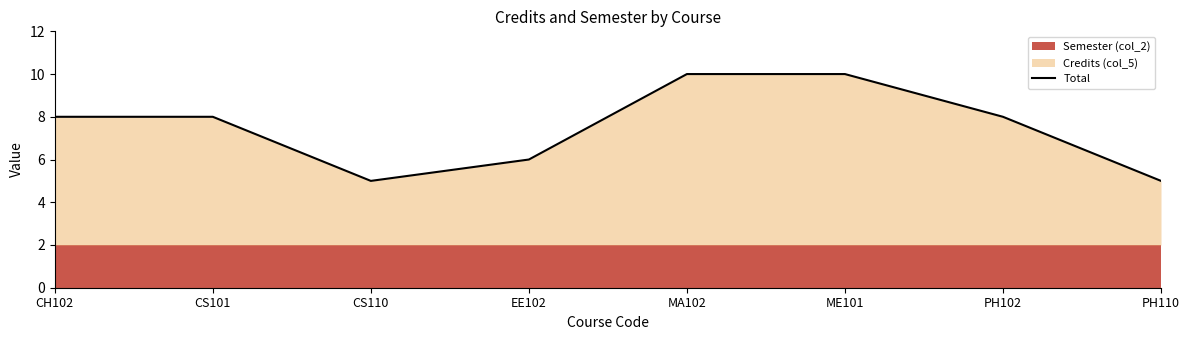

Reading left to right, what are all the values shown in this chart?

CH102=8	CS101=8	CS110=5	EE102=6	MA102=10	ME101=10	PH102=8	PH110=5